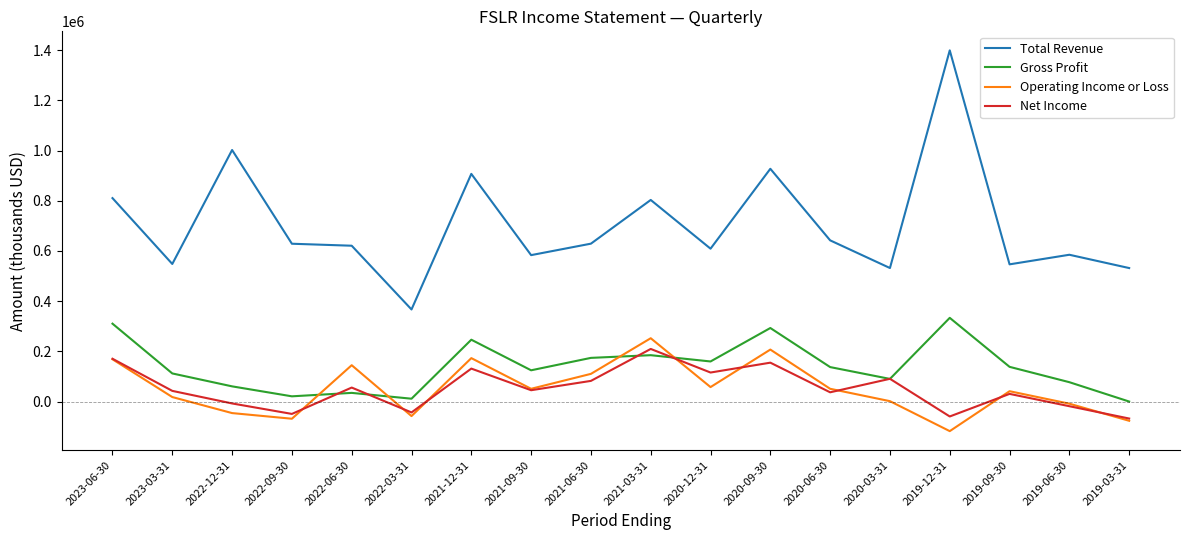

Which series has the widest spread of values?

Total Revenue